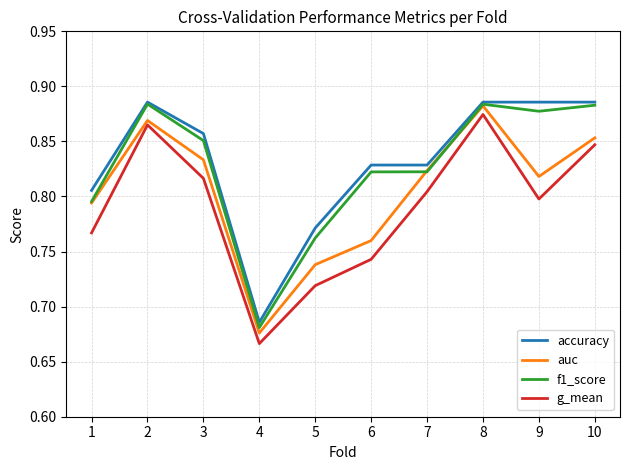

At which label does auc reach its minimum?

4